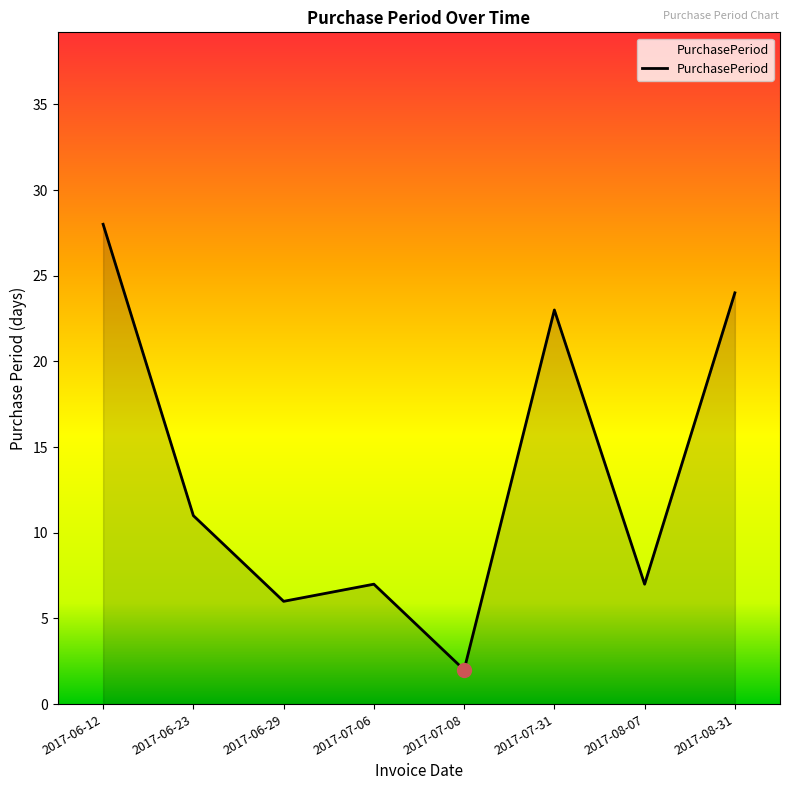

Which has a higher value, 2017-06-12 or 2017-07-06?

2017-06-12